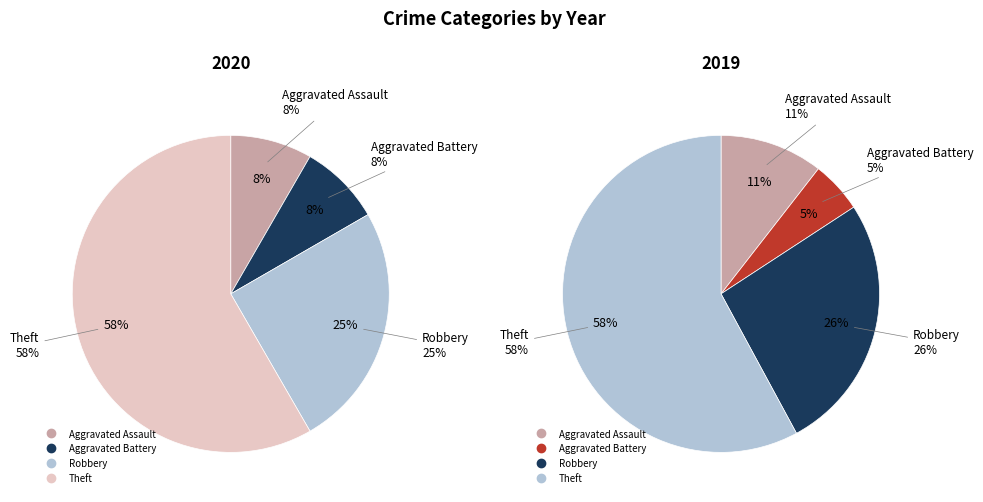

To the nearest percent, what is the difference between the largest and smallest slice percentages?

53%